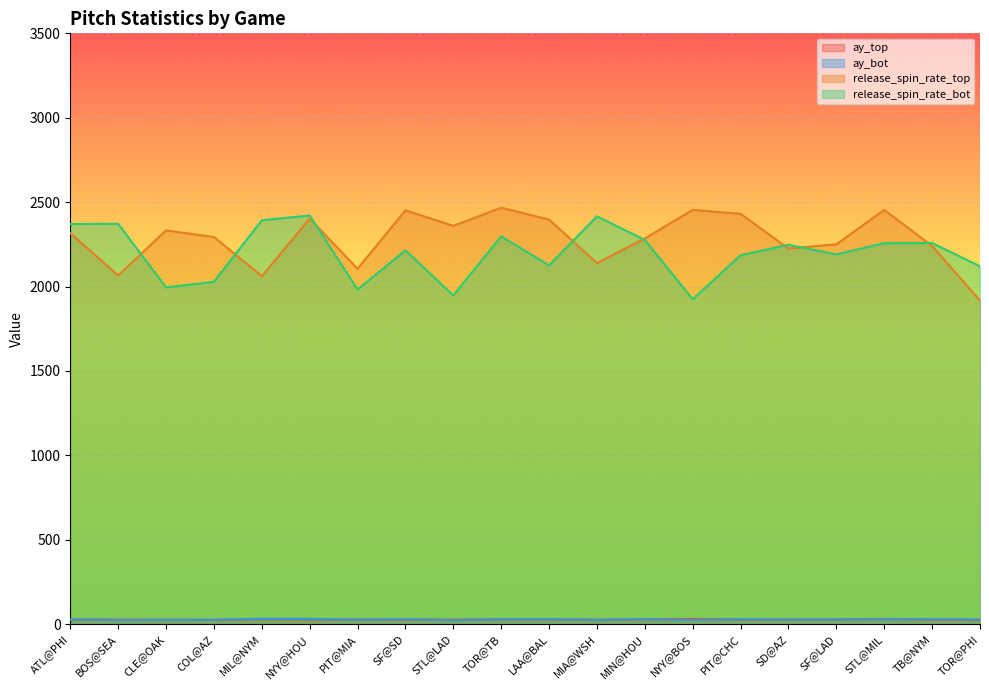

True or false: ay_bot has more than 1 points higher than both neighbors.

True